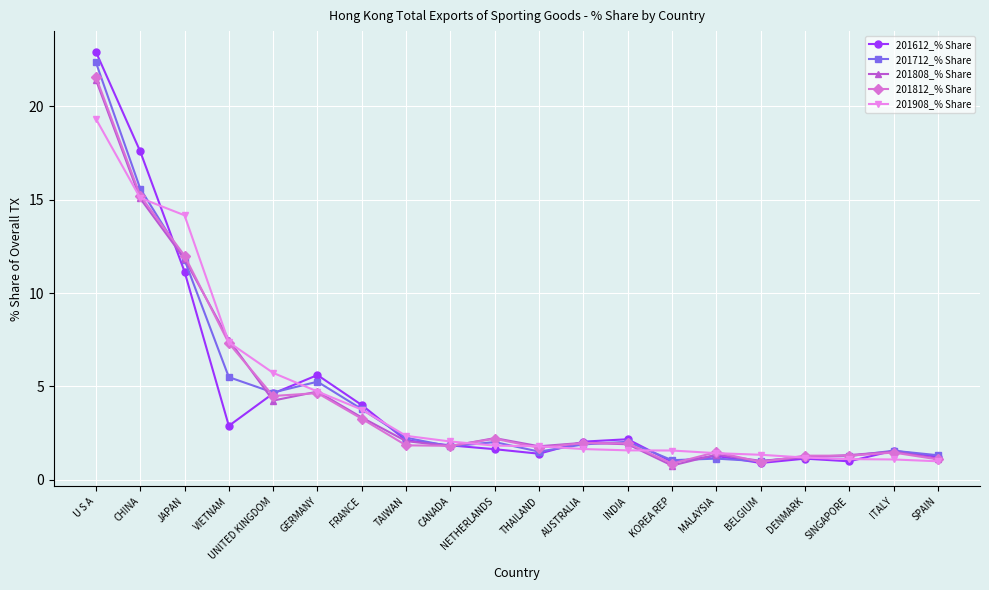

At which category does 201808_% Share reach its first local valley?

UNITED KINGDOM